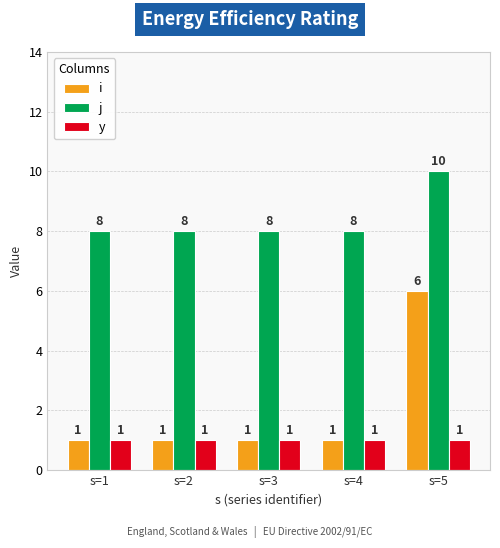

What is the difference between the maximum and minimum values in the j series?

2